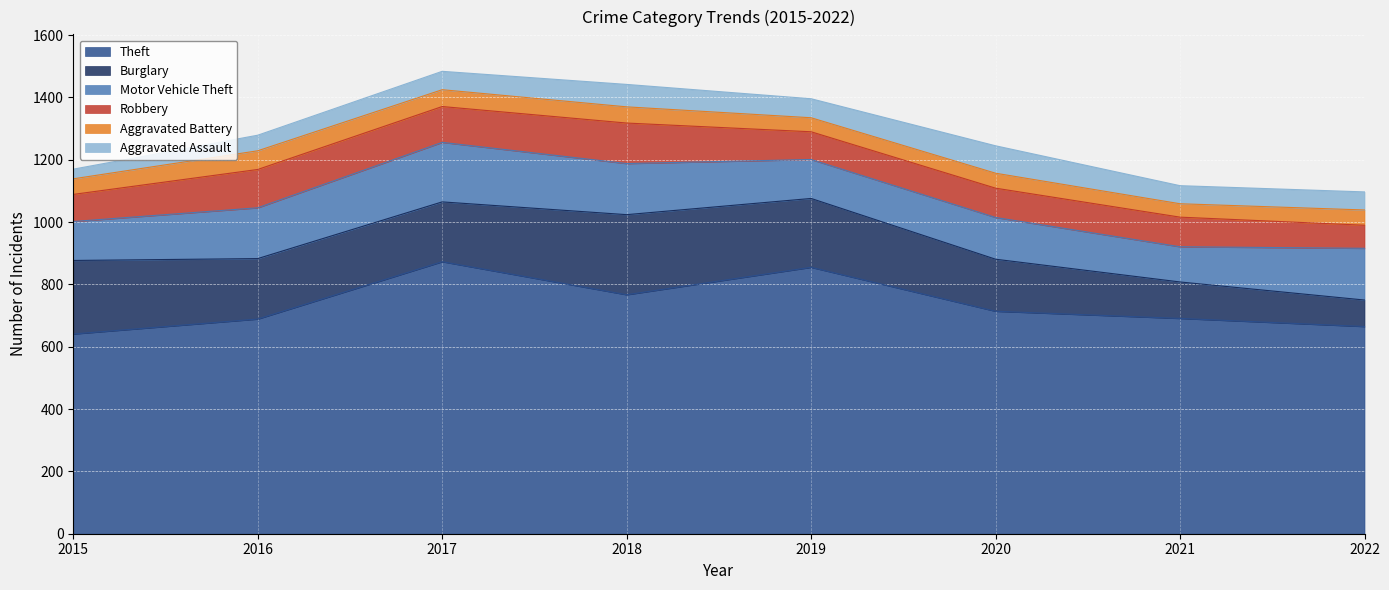

True or false: Robbery and Motor Vehicle Theft intersect in this chart.

False